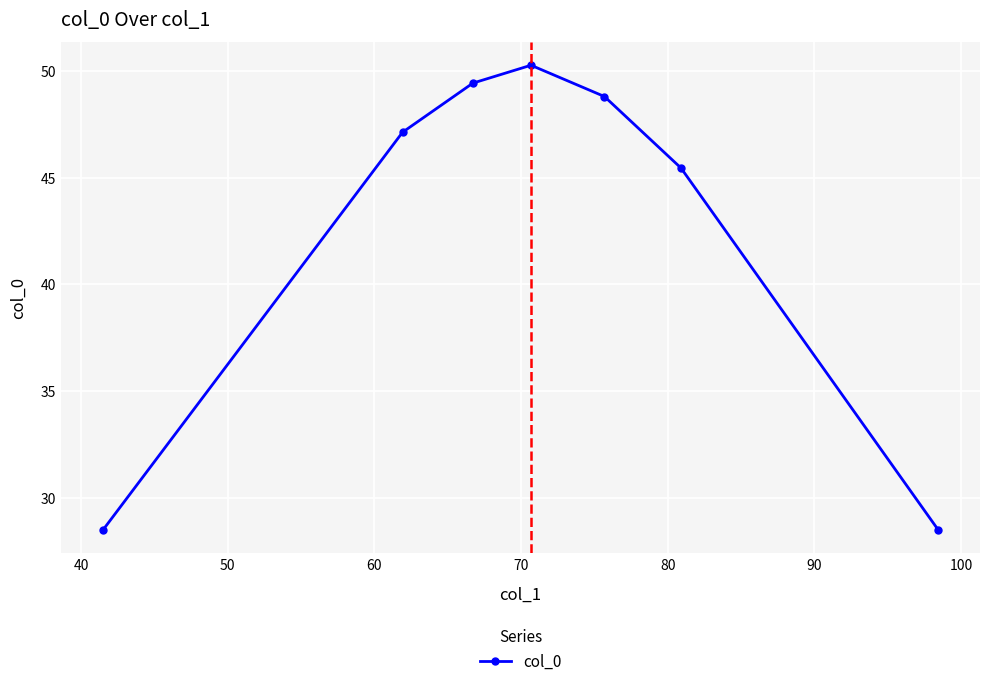

Reading left to right, extract all data points from this chart.

28.5	47.1	49.4	50.3	48.8	45.4	28.5